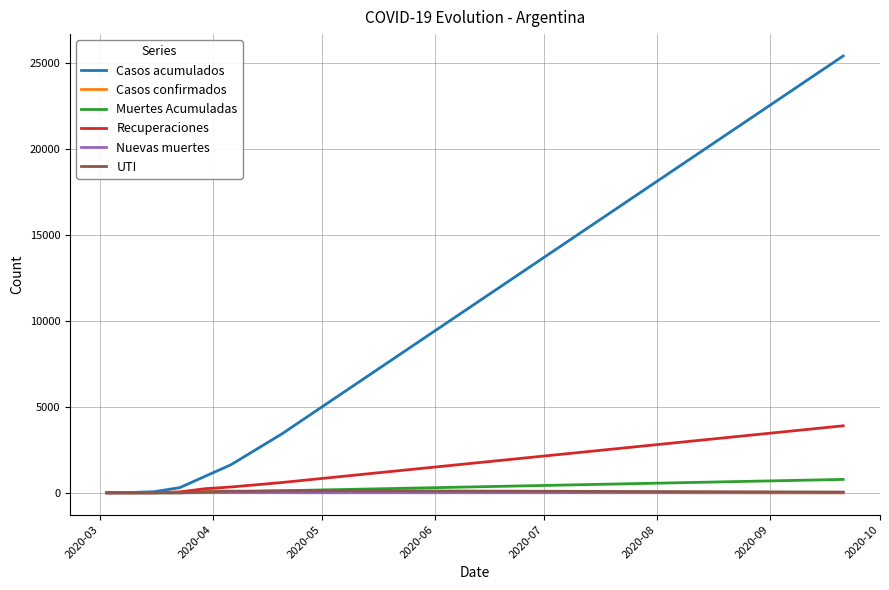

Which series has the widest spread of values?

Casos acumulados